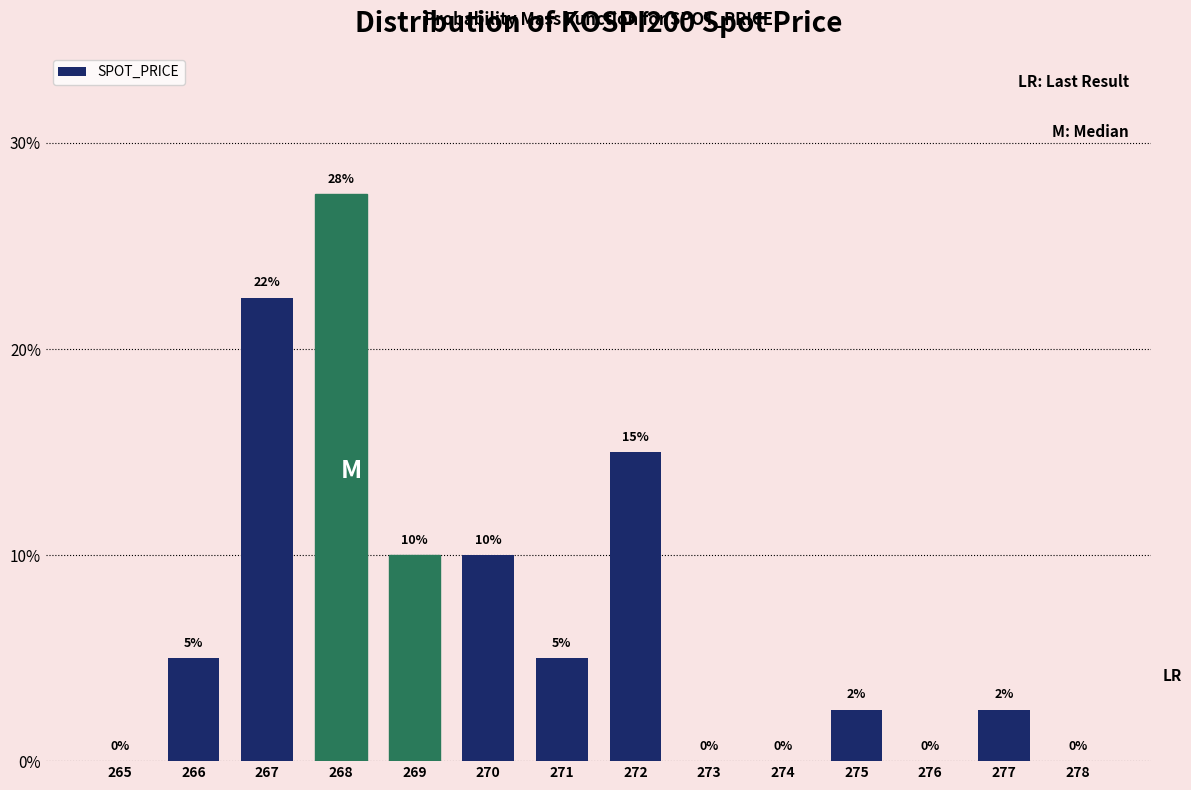

Which has a higher value, 275 or 269?

269